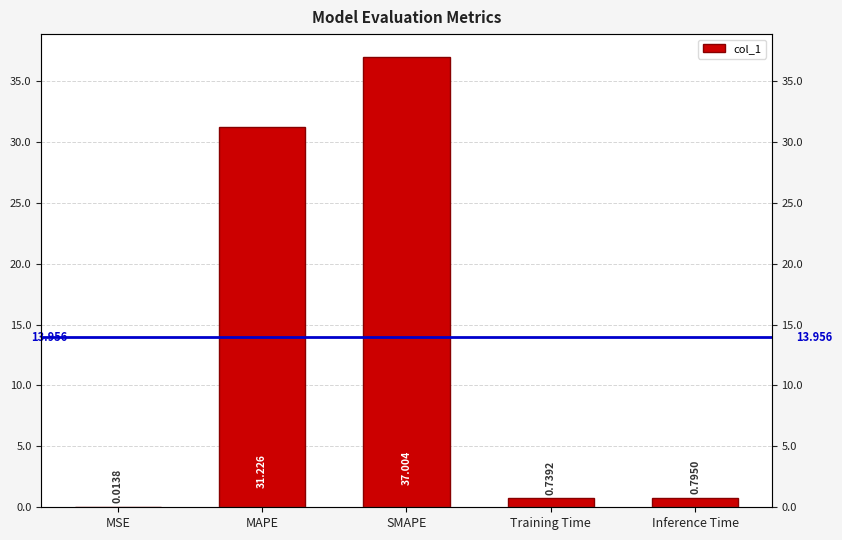

Reading left to right, transcribe all the data shown in this chart.

0.0	31.2	37.0	0.7	0.8